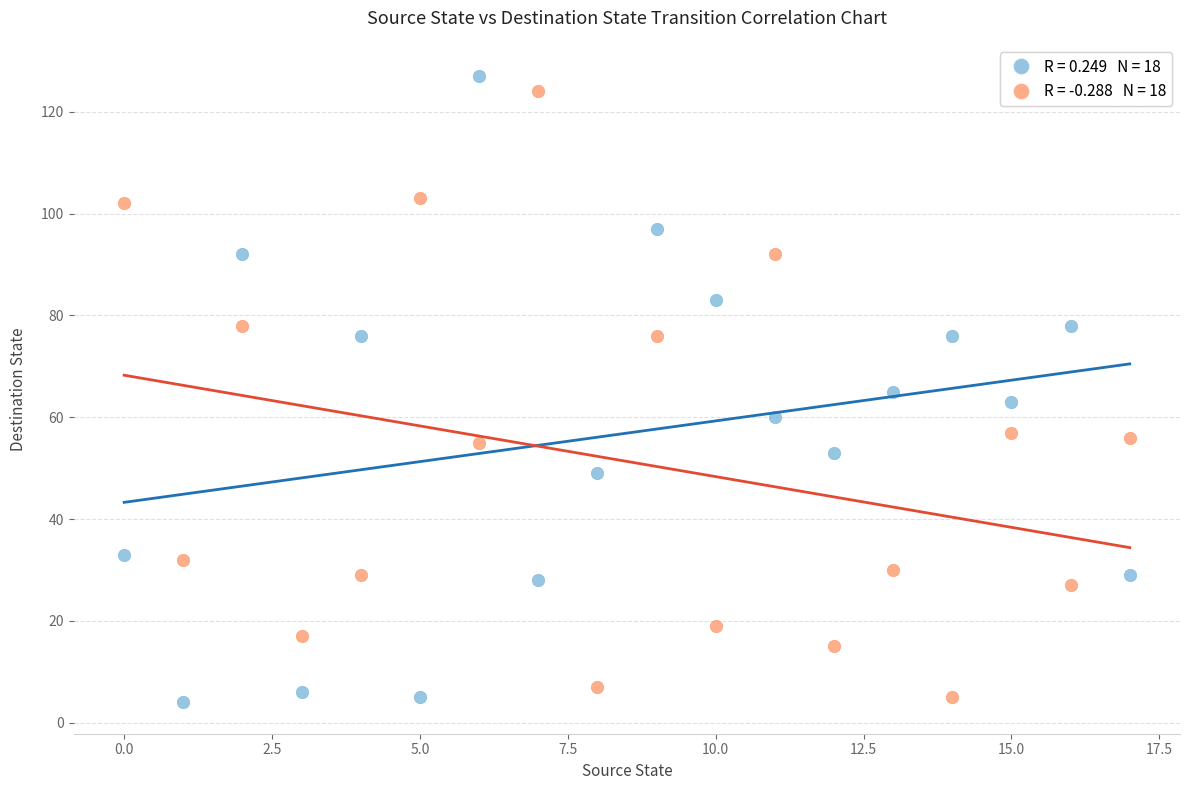

Across all data points, what is the range of Y values (max minus min)?

123